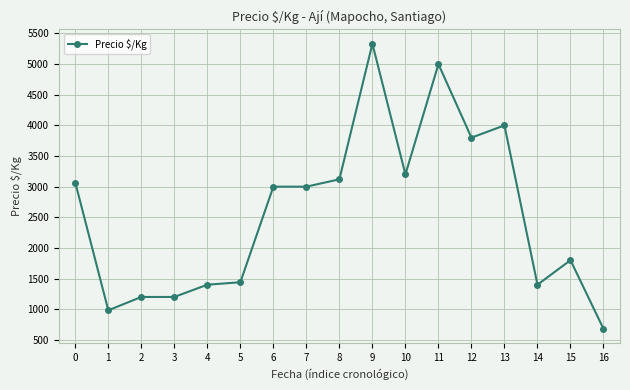

How many series are shown in this chart?

1